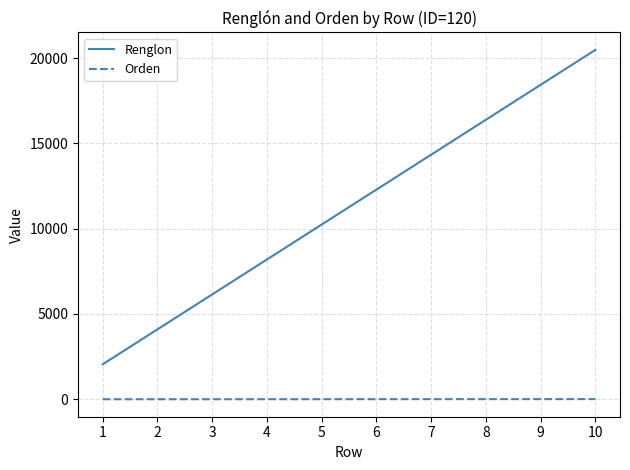

The Renglon series shows 5553 at 6. True or false?

False